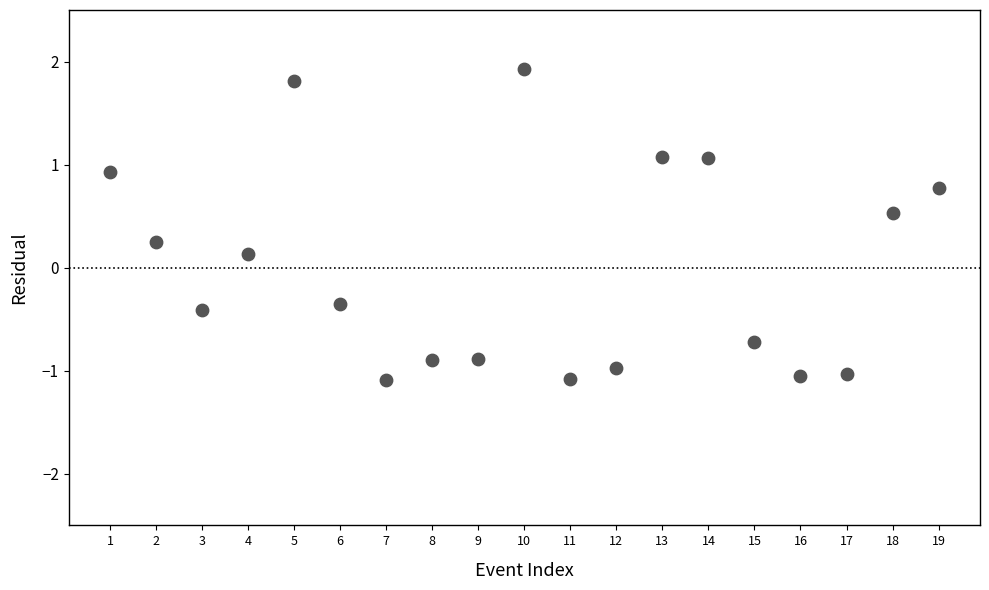

What is the range of X values (max minus min)?

18.0